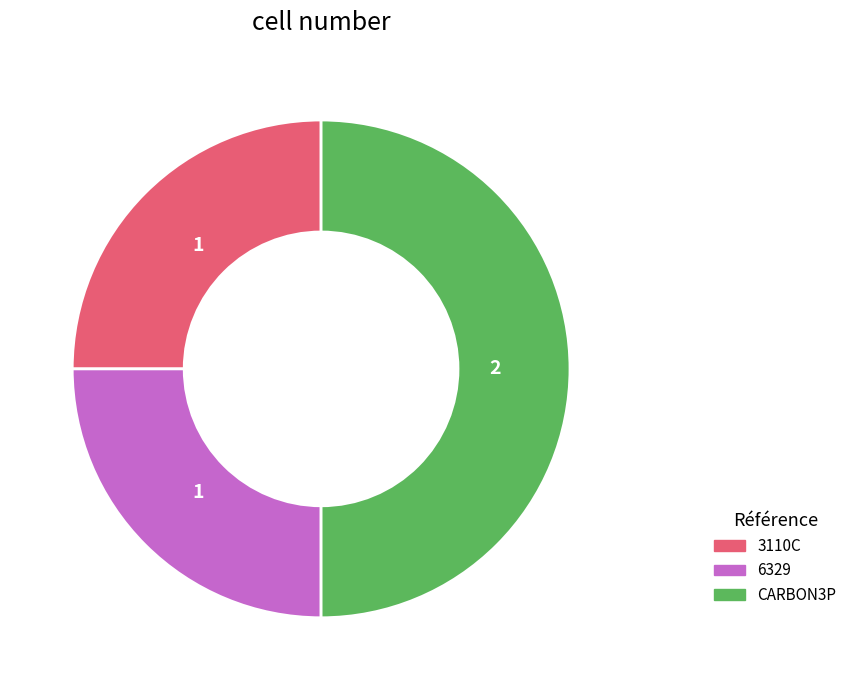

Do 3110C and CARBON3P together represent more than half of the pie?

Yes